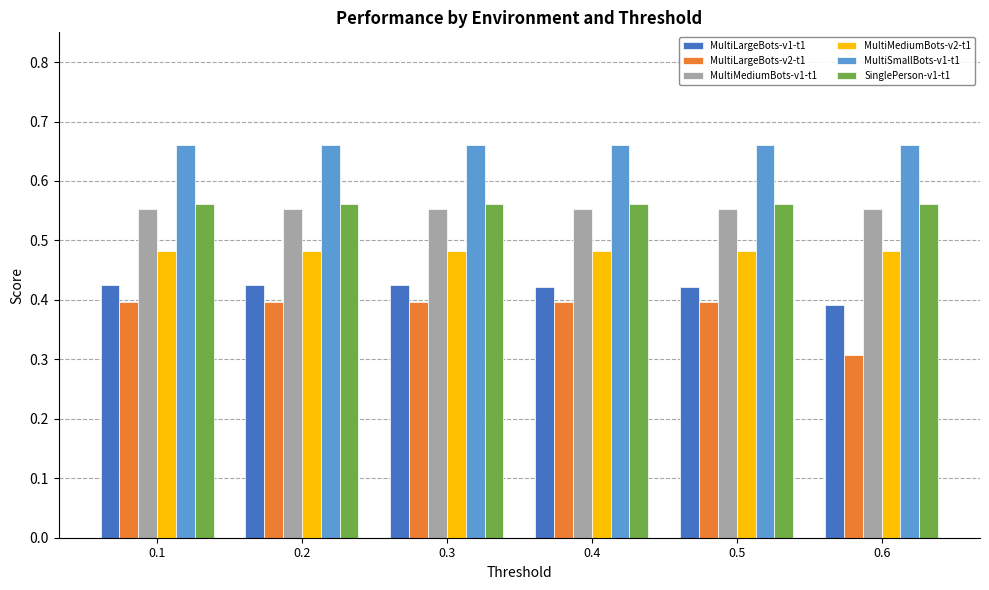

Which series has the widest spread of values?

MultiLargeBots-v2-t1